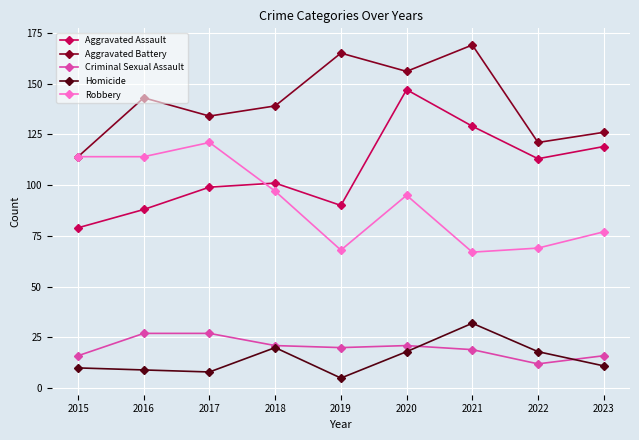

In Aggravated Assault, how many points are higher than both neighbors (excluding endpoints)?

2